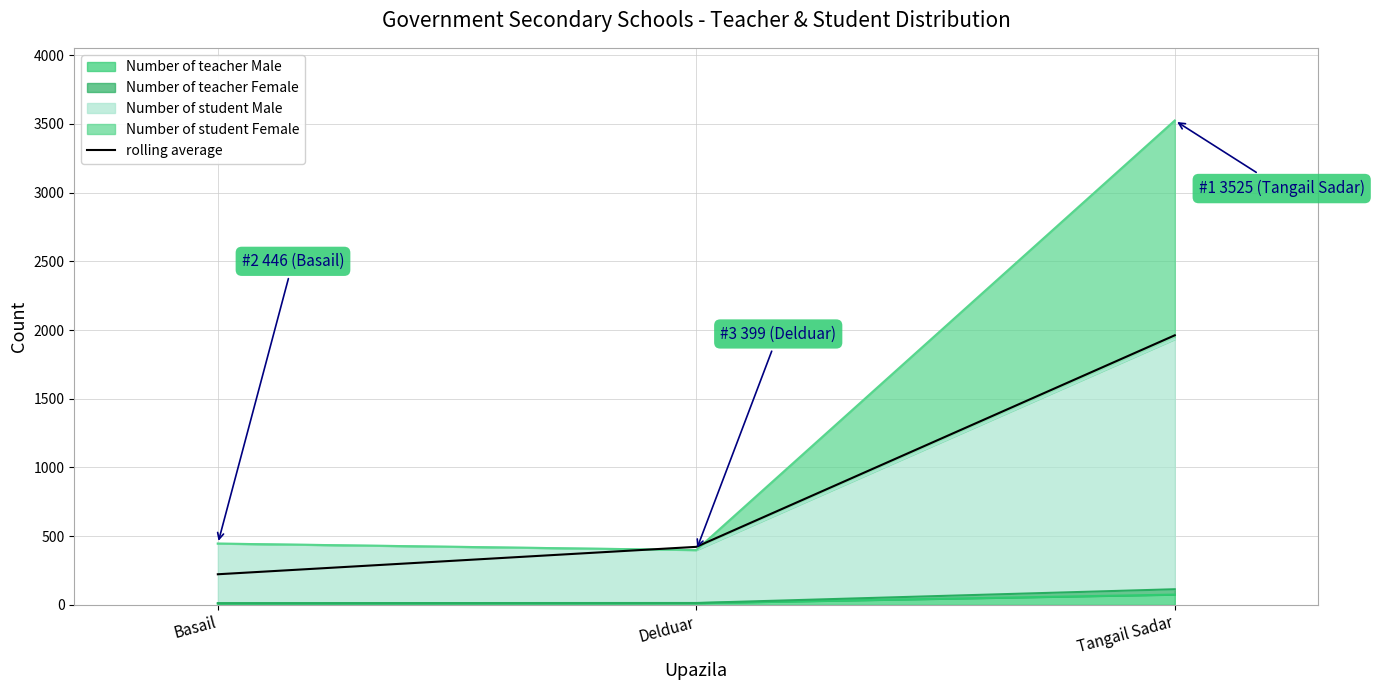

What is the change in value from Delduar to Tangail Sadar?

+1539.5